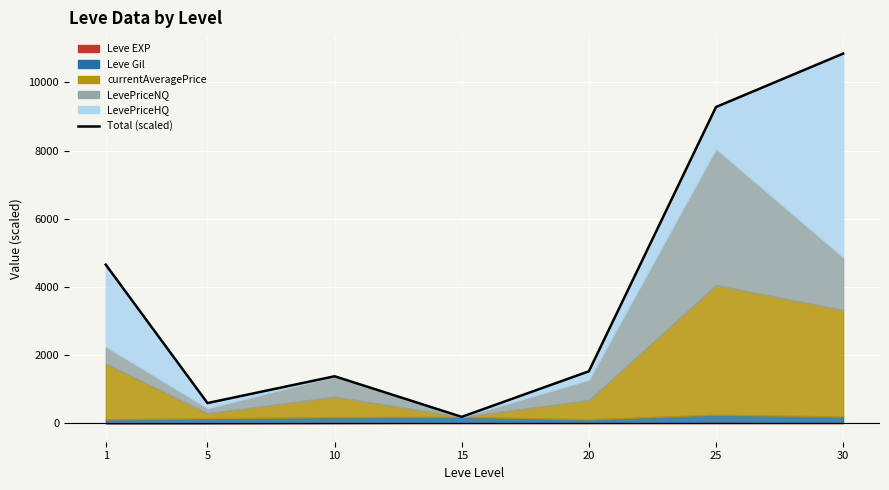

The value at 5 is 918.7. True or false?

False